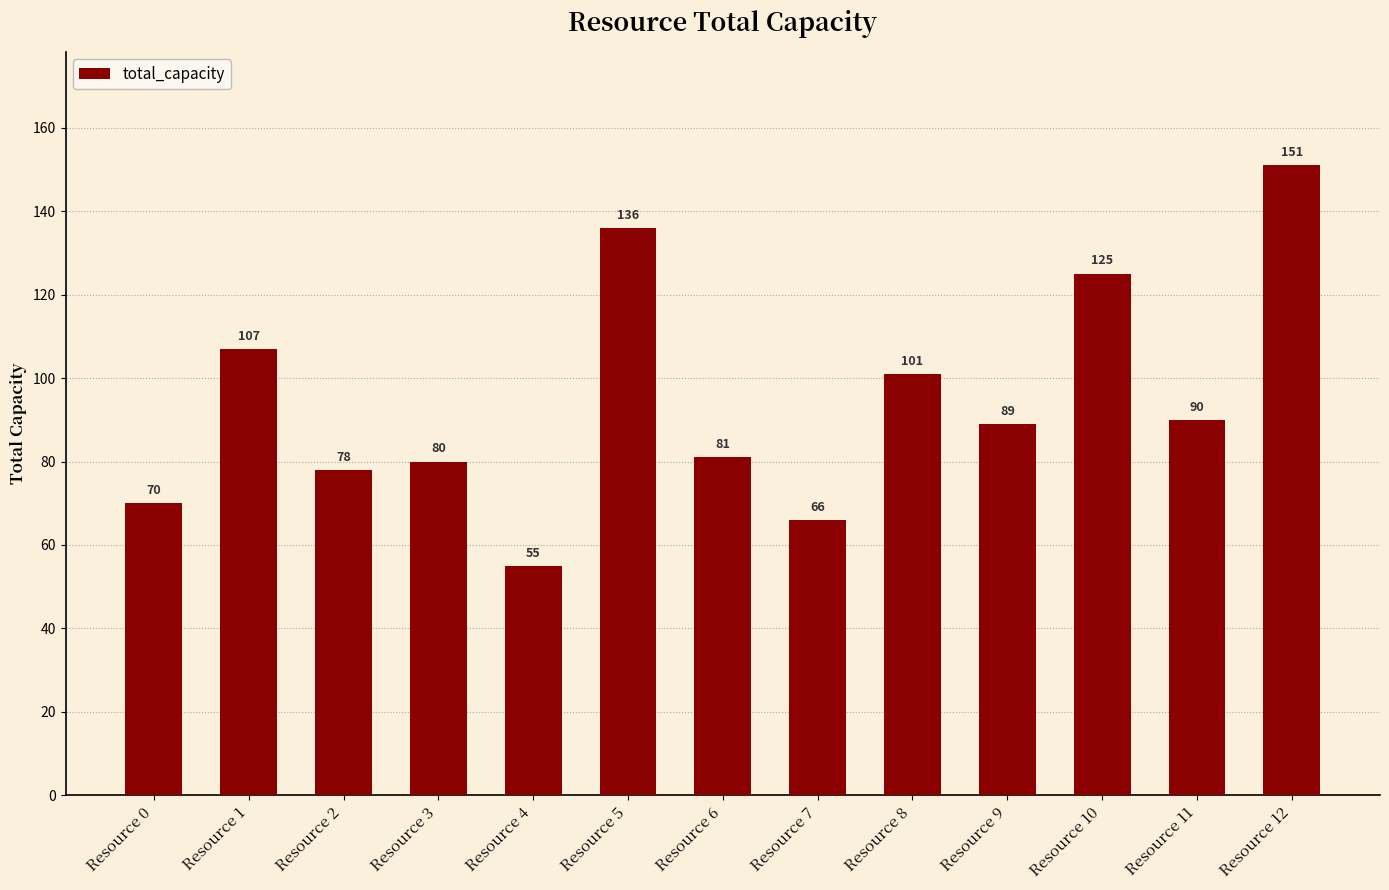

What is the value of the 3rd bar from the left?

78